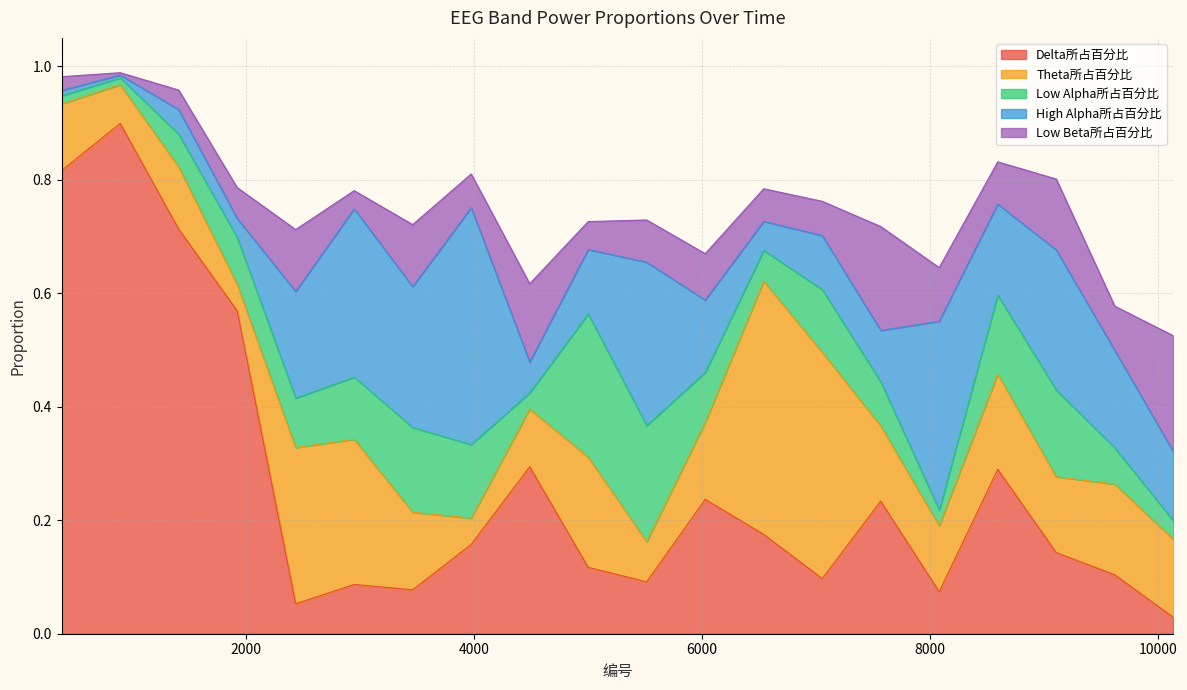

What is the difference between the highest and lowest values at 6541?

0.4